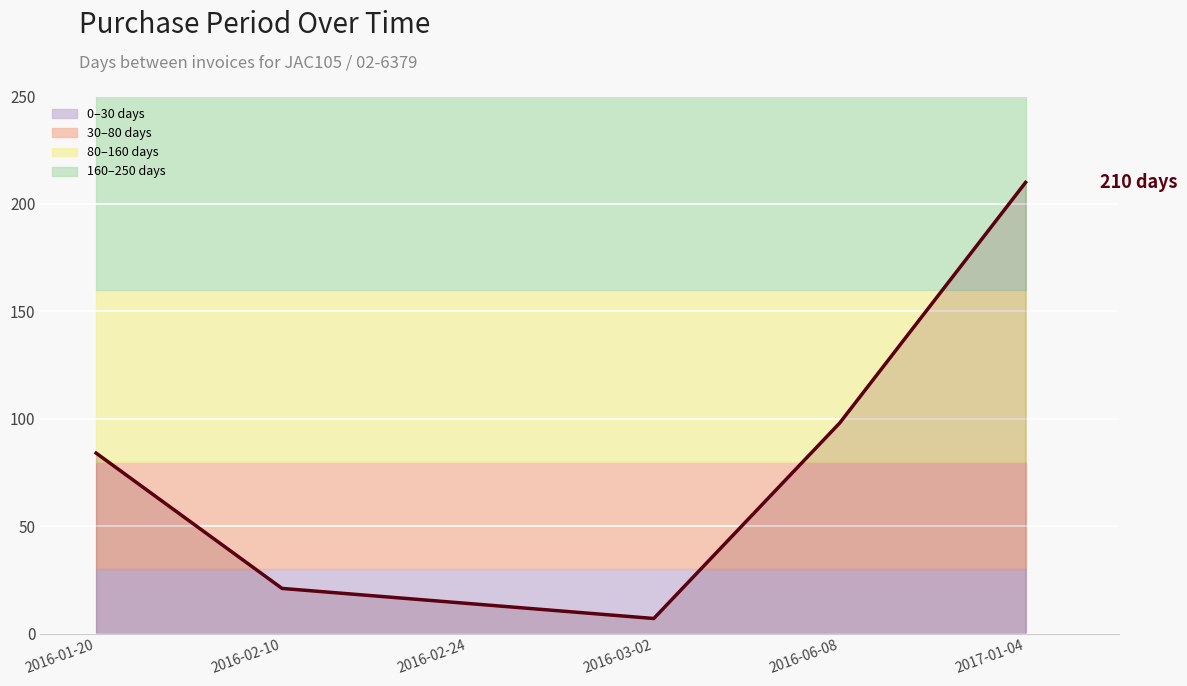

What is the sum of all values?

434